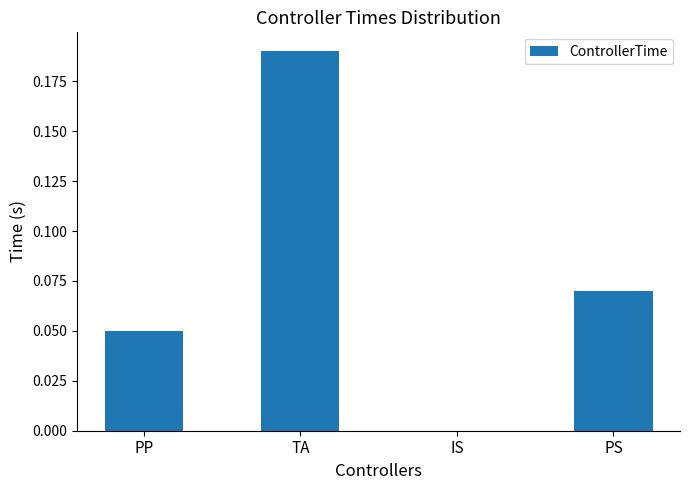

Which has a higher value, IS or PS?

PS